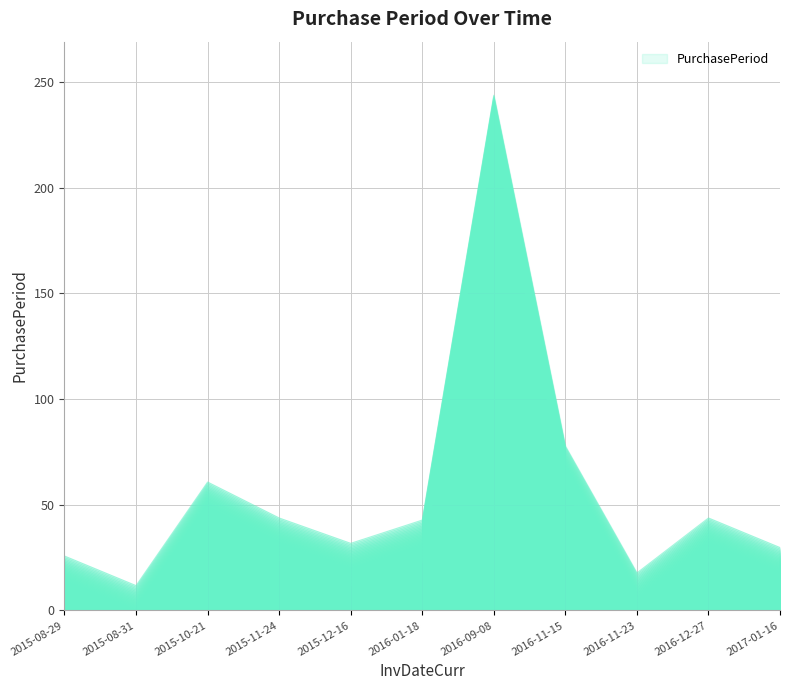

Between 2015-10-21 and 2016-09-08, which is larger?

2016-09-08